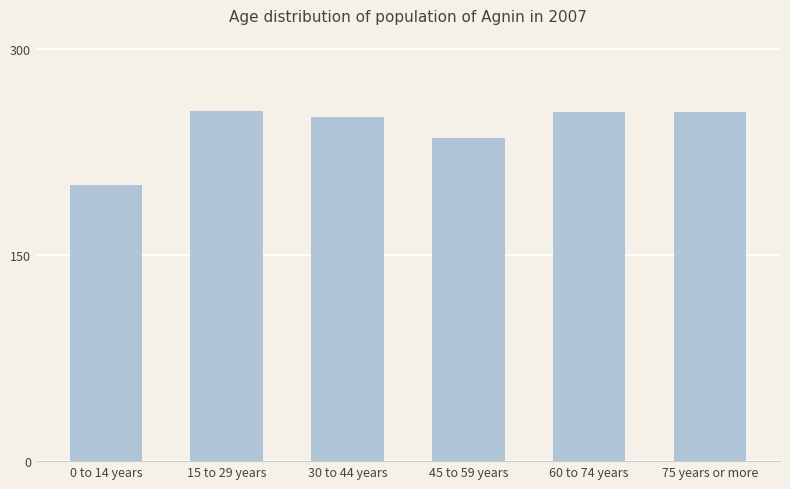

How many values are below 254?

3